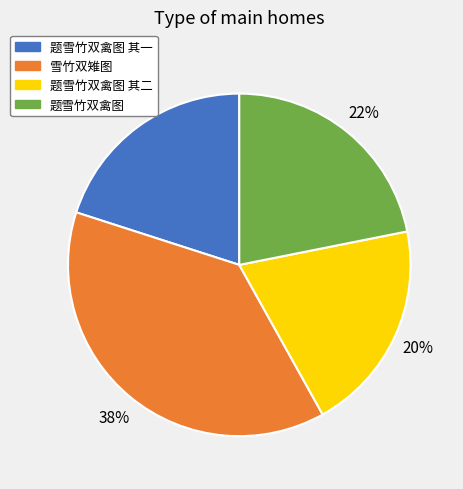

How many slices are in this pie chart?

4